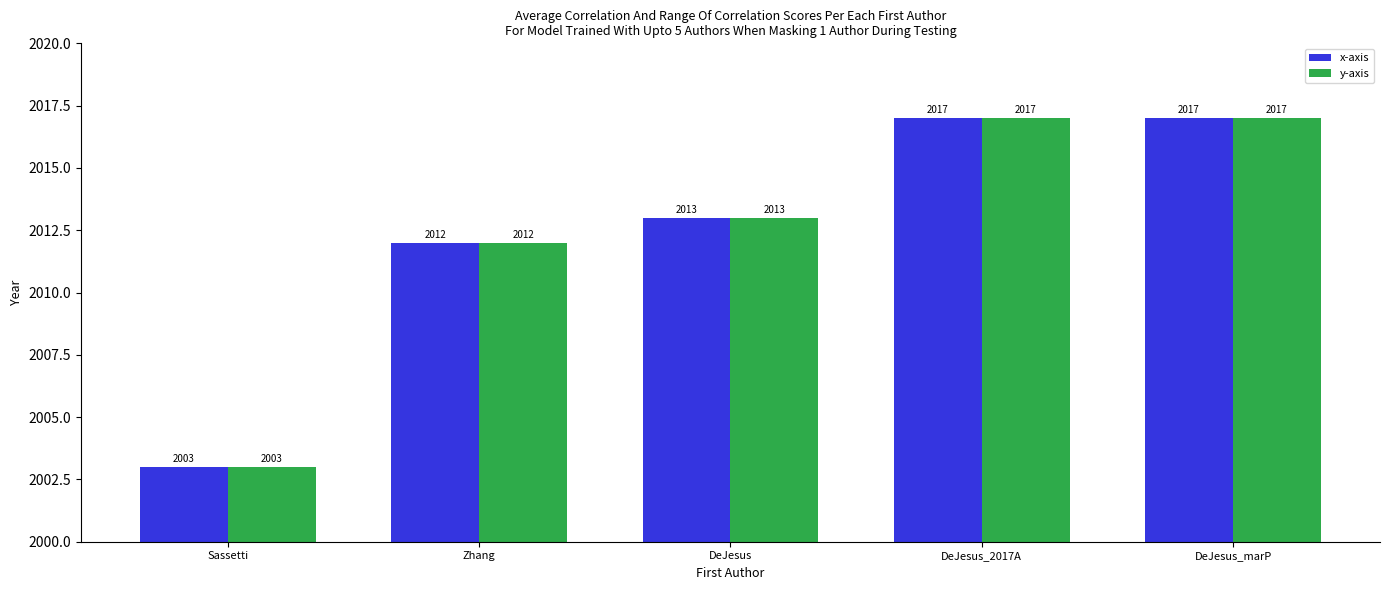

What is the difference between the second highest and minimum values in the x-axis series?

14